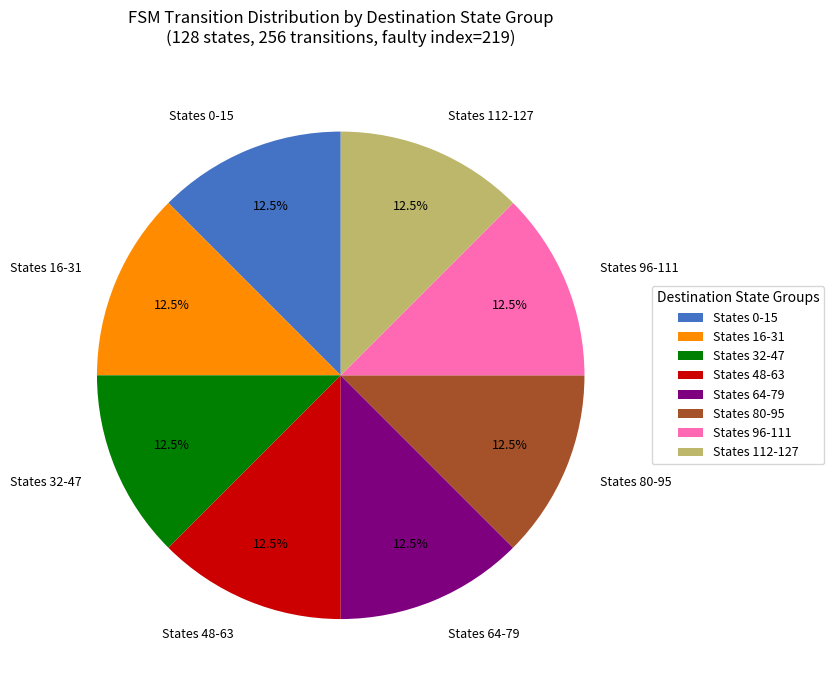

Combined, what portion of the pie is States 16-31 and States 112-127?

25.0%